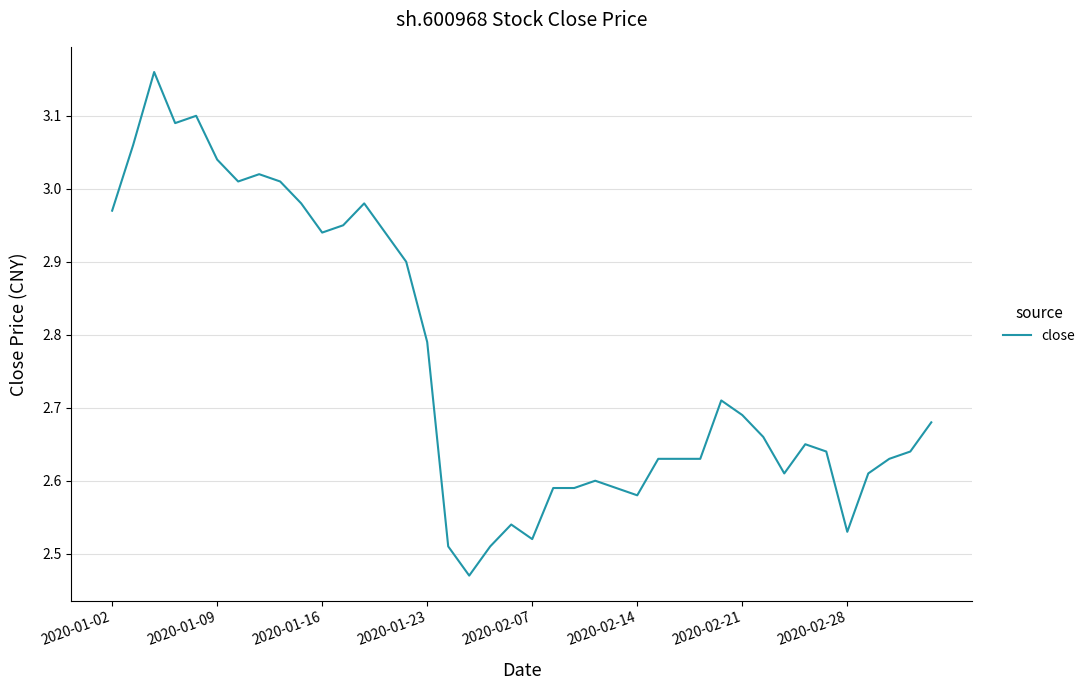

What is the difference between the maximum and minimum values?

0.7